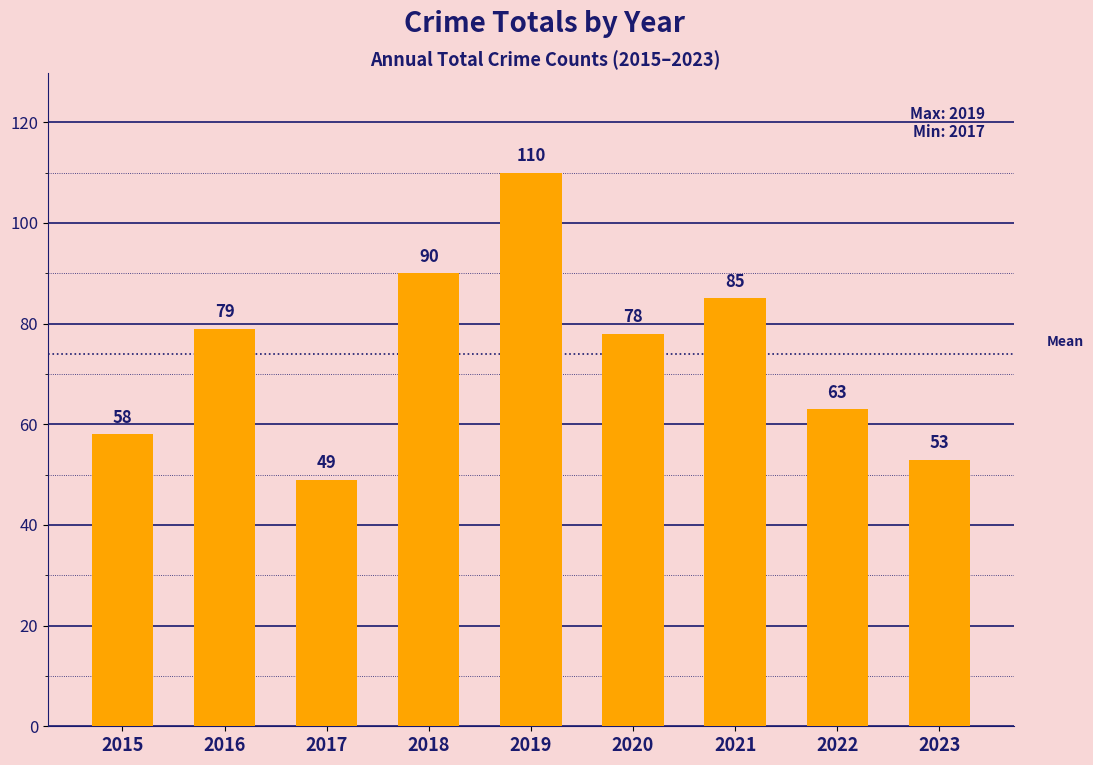

Reading right to left, what are all the values shown in this chart?

53	63	85	78	110	90	49	79	58